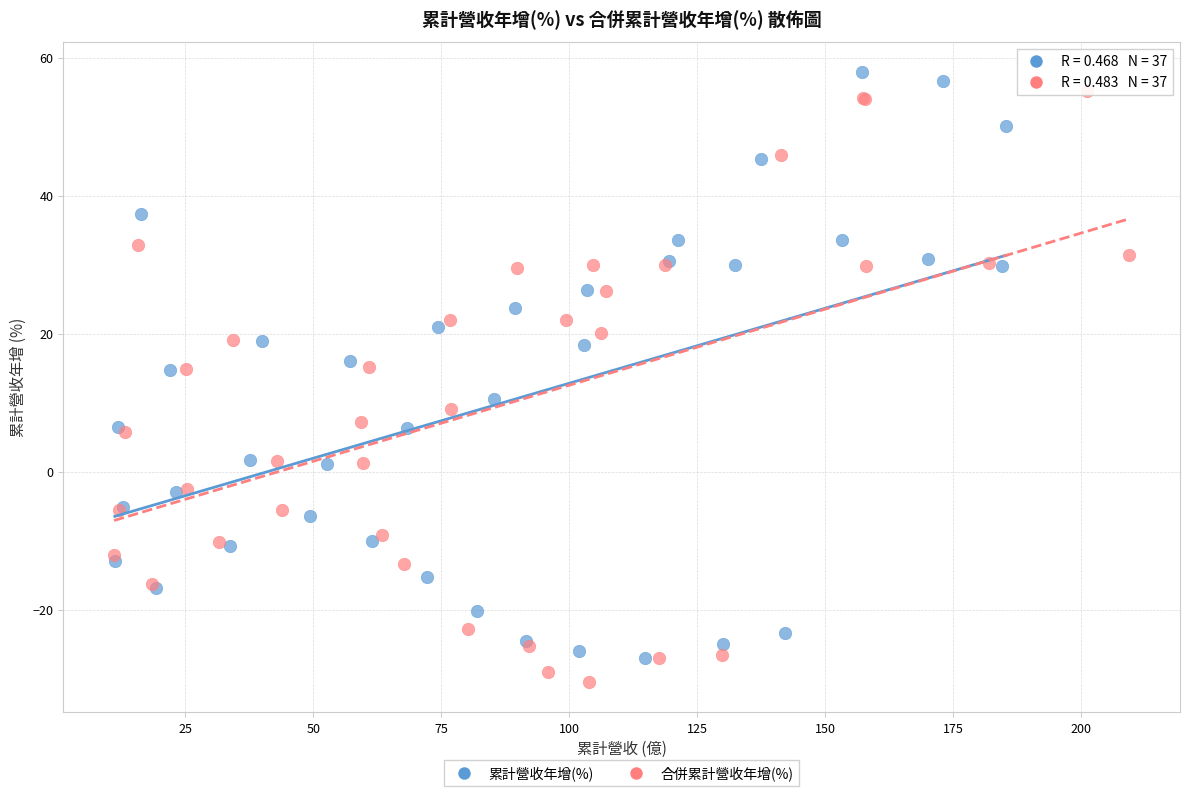

What are all the series names shown in the legend?

累計營收年增(%), 合併累計營收年增(%)